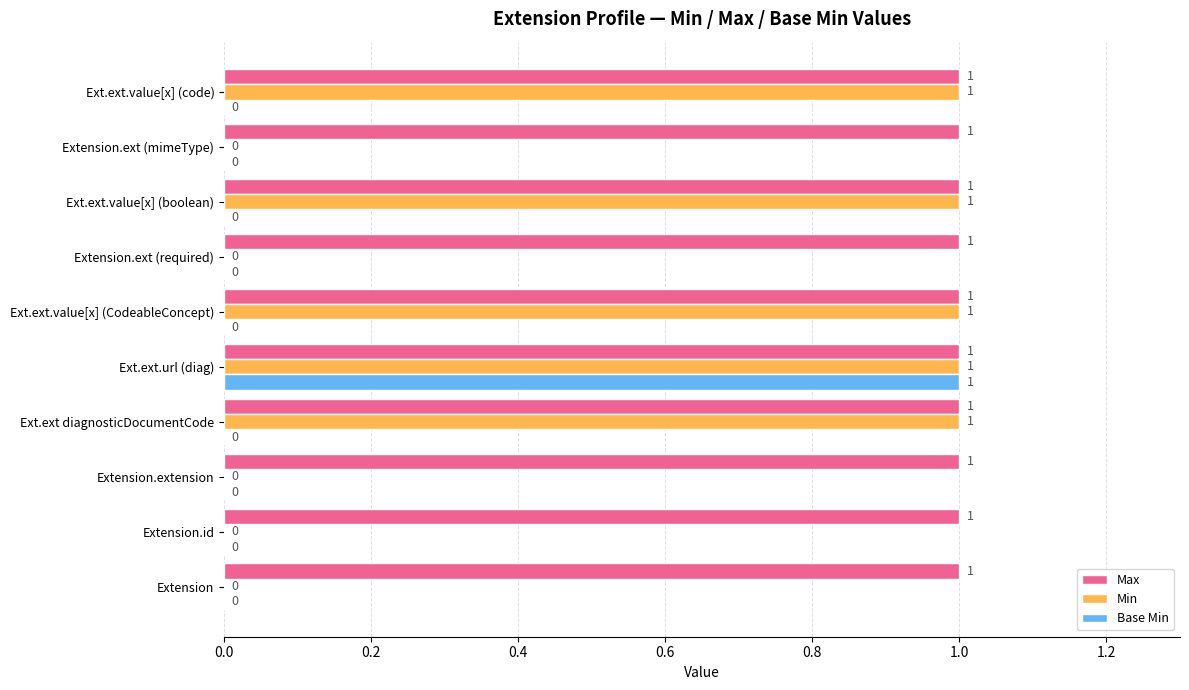

The Min series shows 1 at Extension.id. True or false?

False